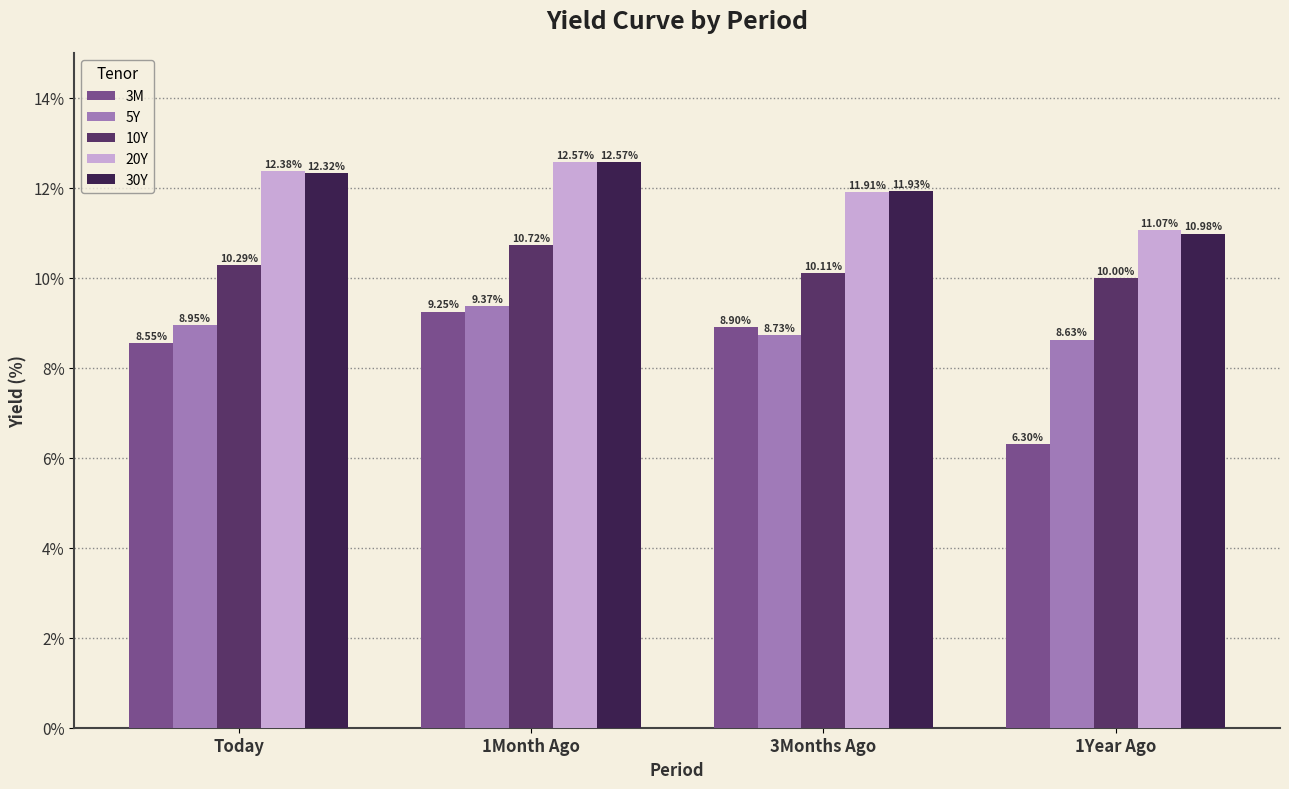

Are the bars horizontal?

No